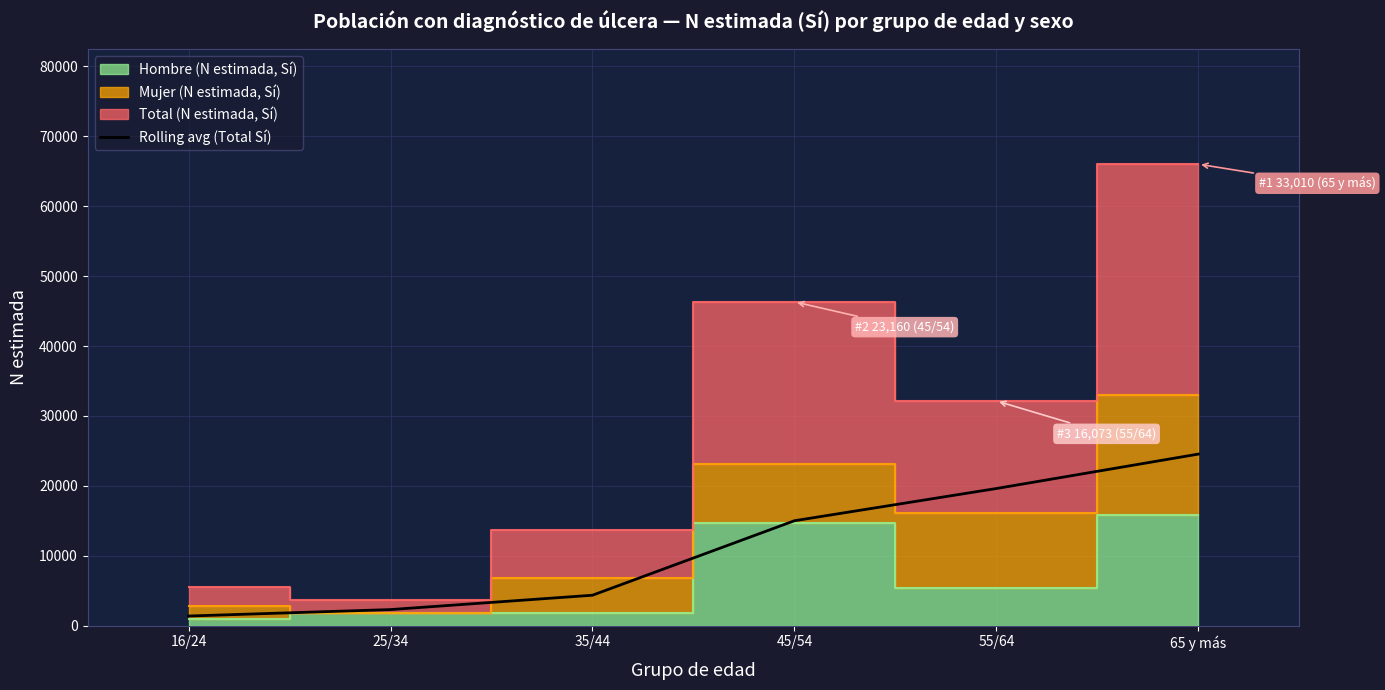

Which category has the highest value in the Rolling avg (Total Sí) series?

65 y más